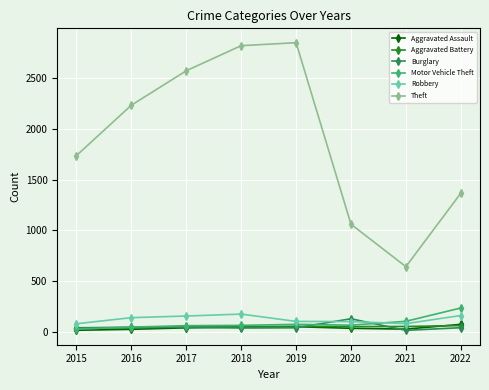

At how many categories does at least one series exceed 1622?

5